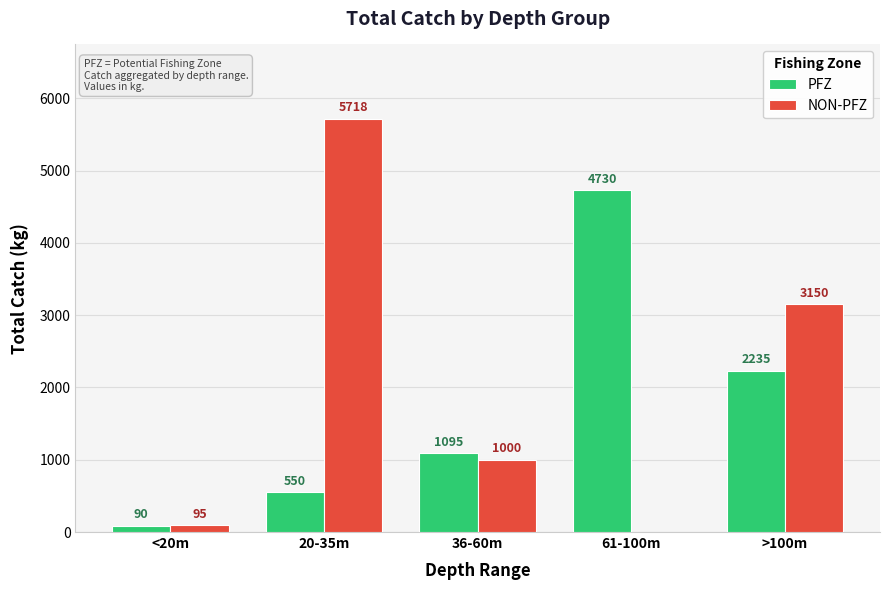

How many distinct data groups are displayed?

2